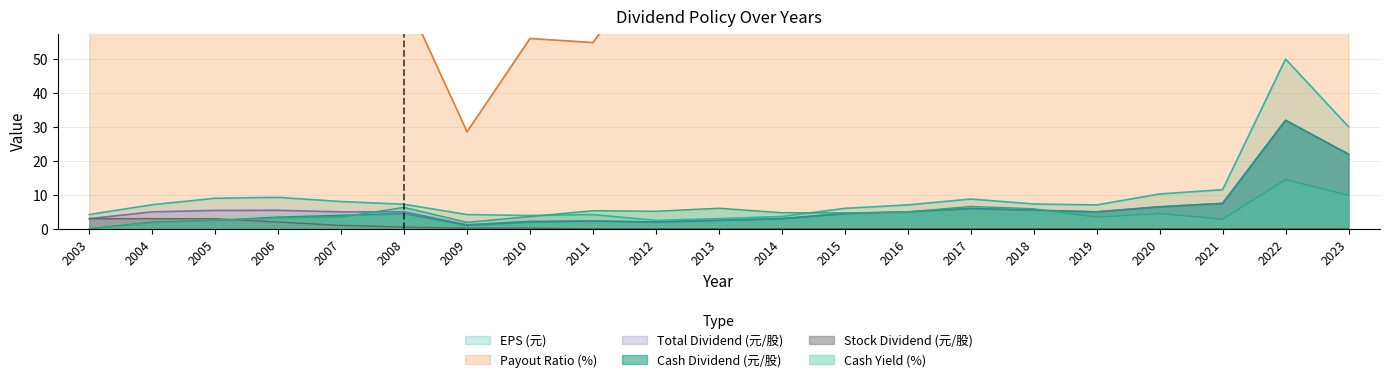

At which label is Stock Dividend (元/股) closest to 1?

2007